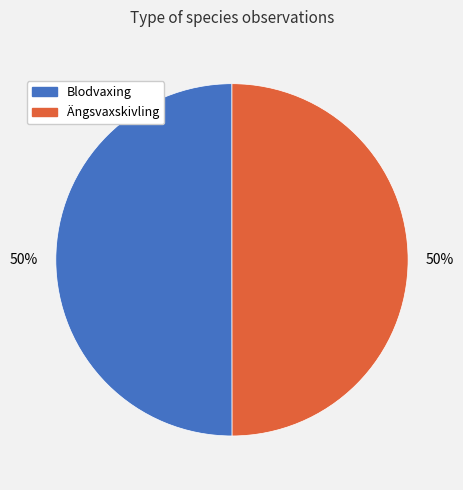

How many segments does this pie chart have?

2